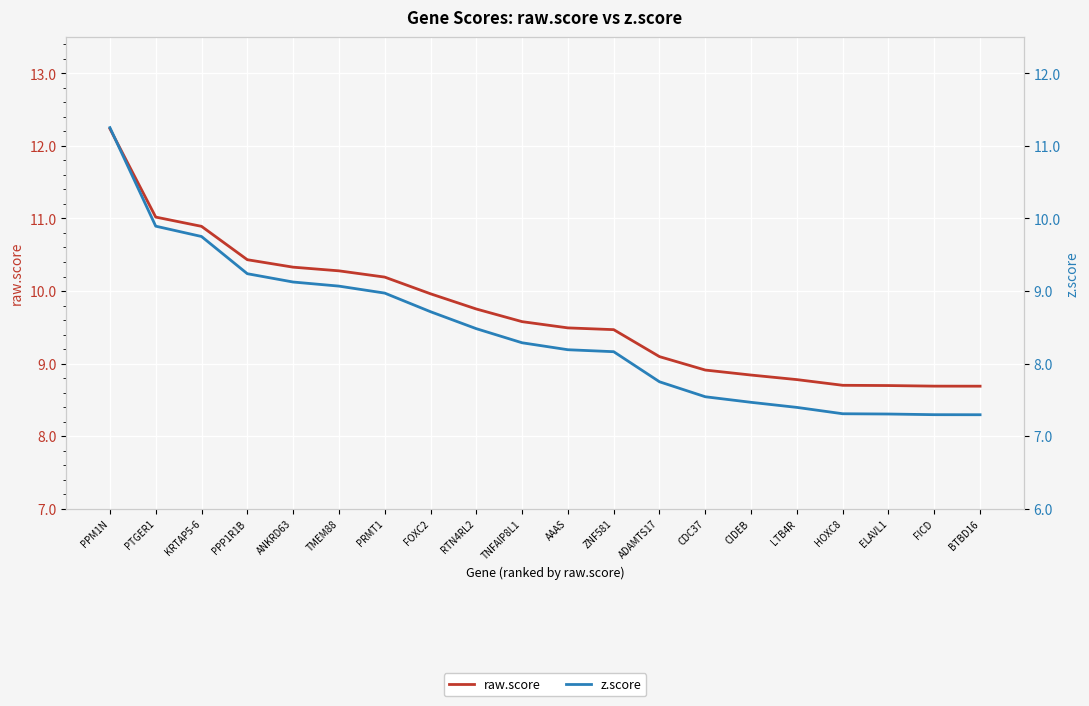

At RTN4RL2, list the series in order from largest to smallest.

raw.score, z.score